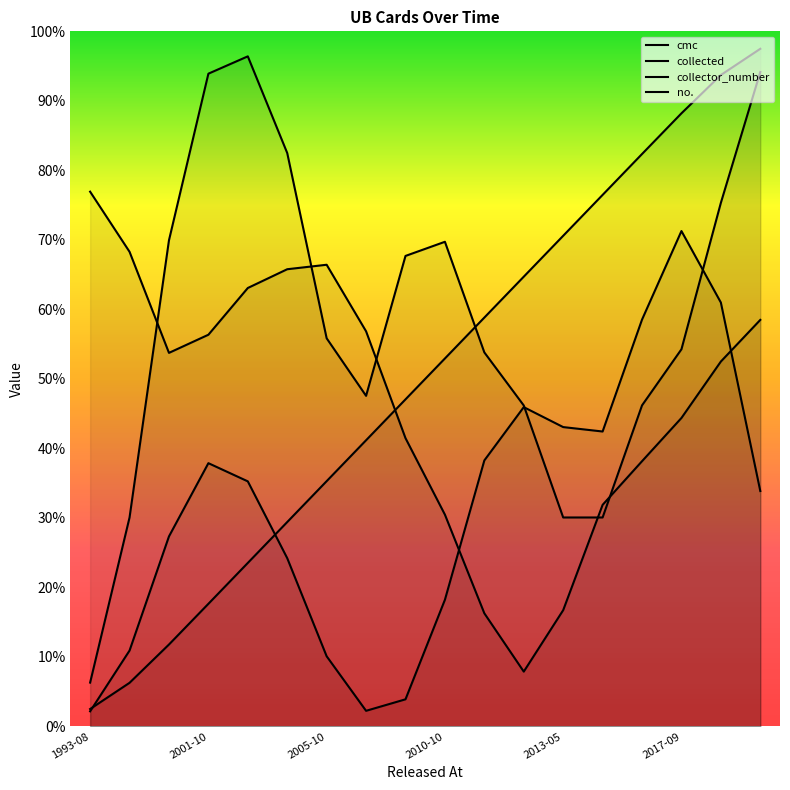

Which category has the highest value in the collected series?

2013-05